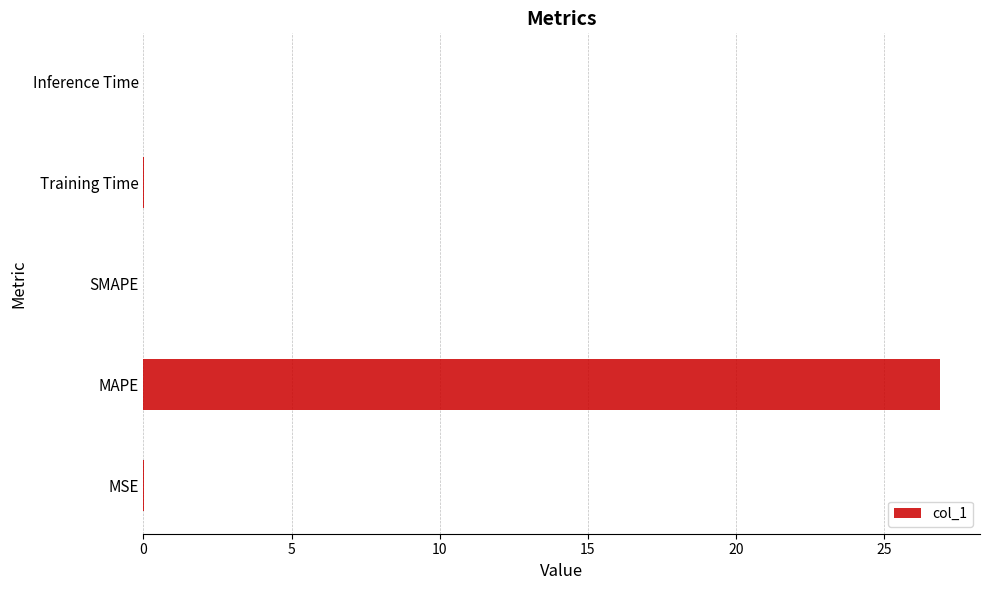

At which category does the chart reach its peak across all series?

MAPE